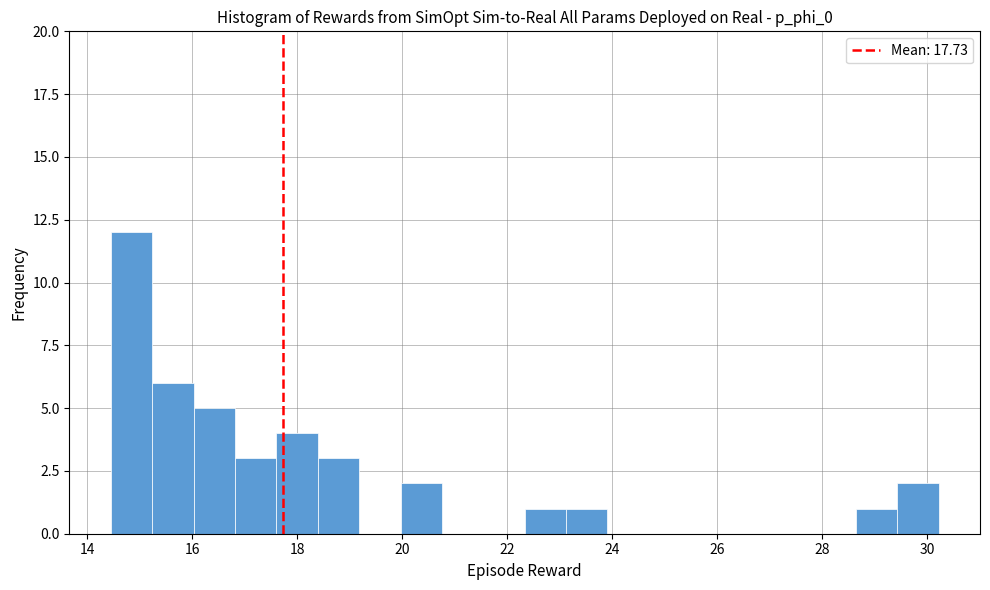

Read against the x-axis, roughly where is the centre of the tallest bar?

14.8